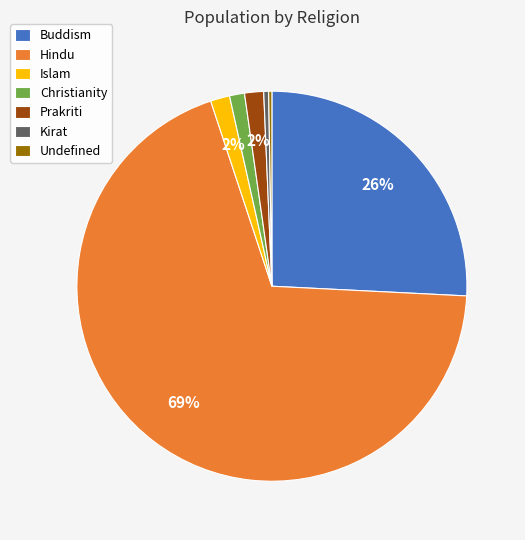

To the nearest percent, what is the combined percentage of Buddism and Christianity?

27%